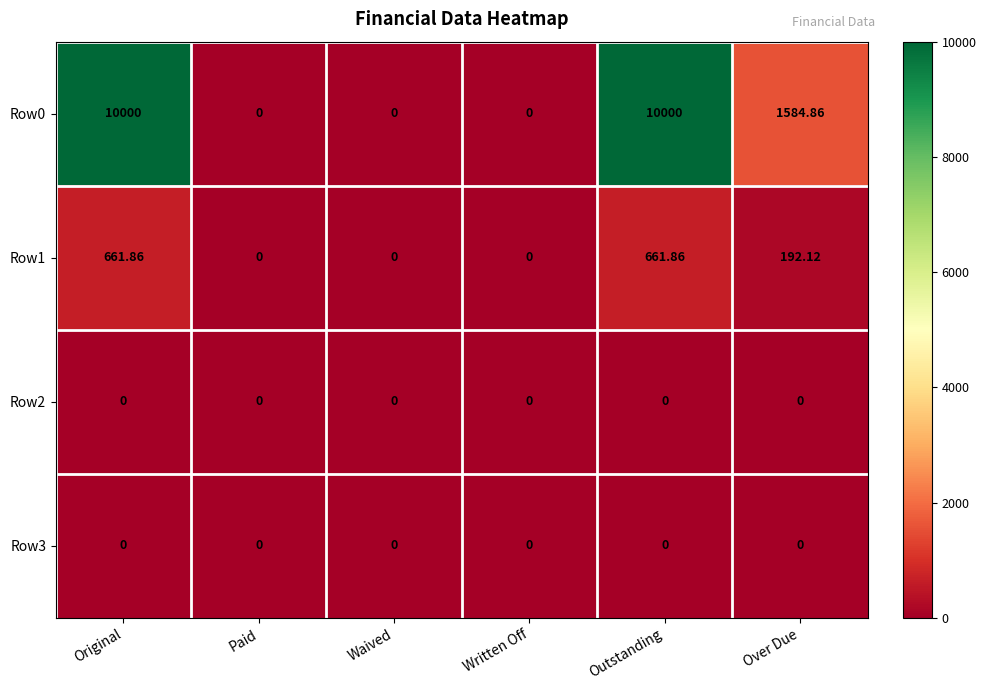

Is the value of Row1 at Outstanding greater than the value of Row2 at Paid?

Yes